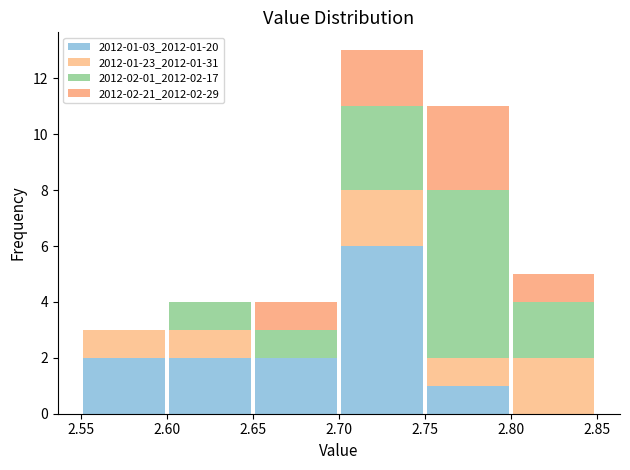

Which range on the x-axis has the tallest stacked bar (by total height)?

2.70 to 2.75